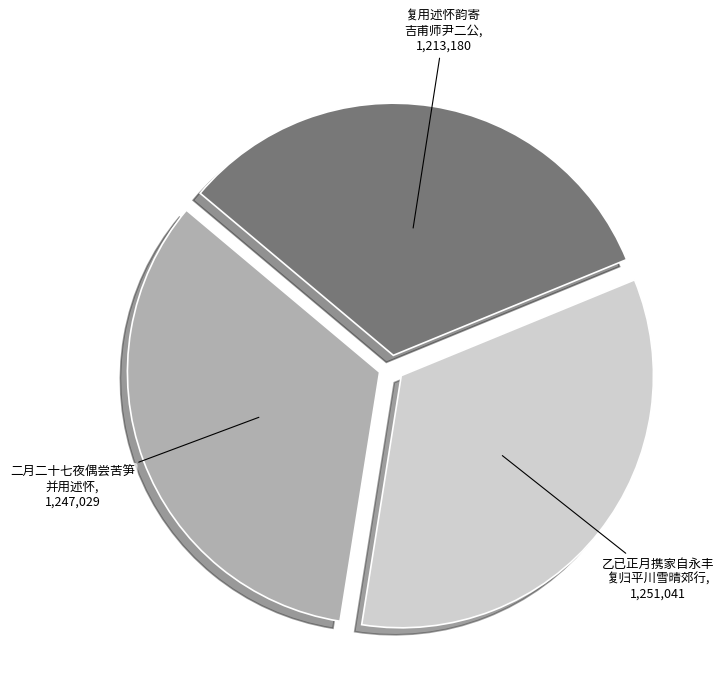

Is there any slice that represents more than half of the pie?

No